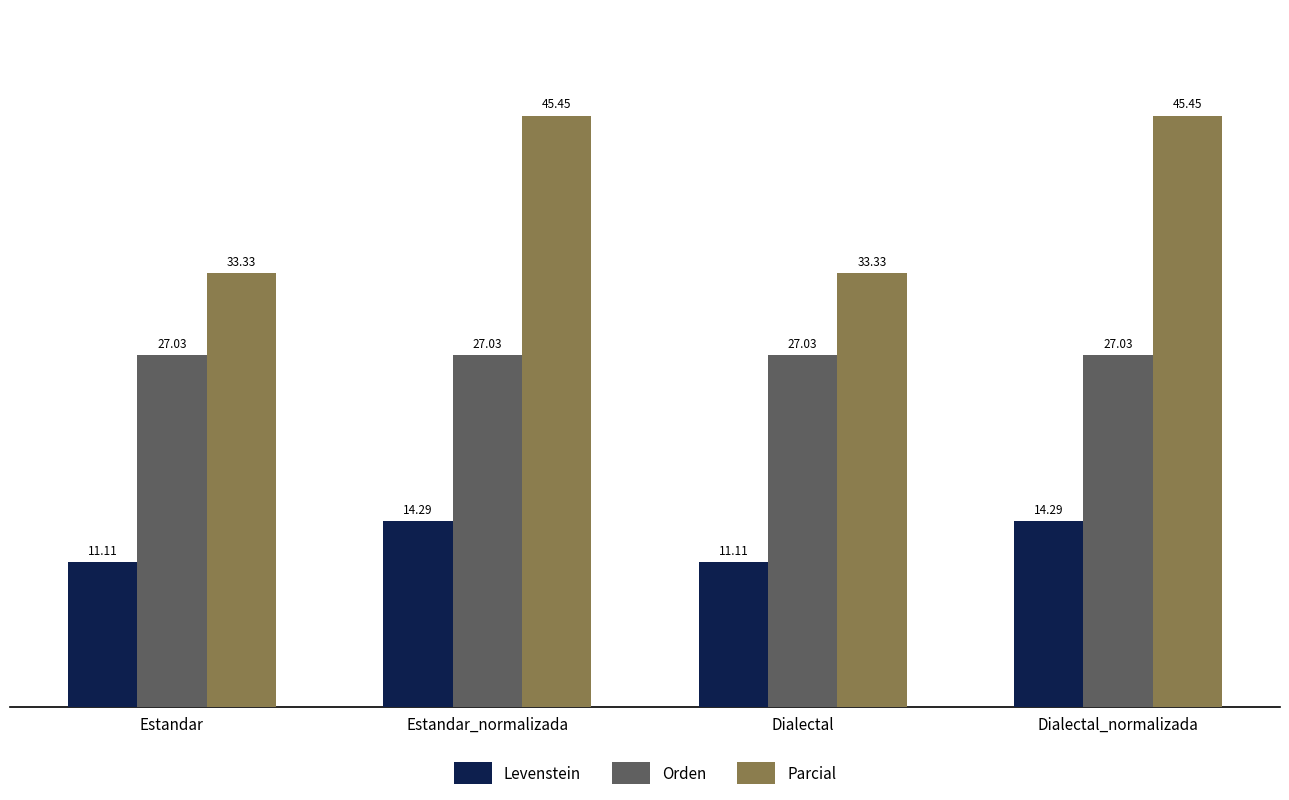

What position from the right is Estandar?

4